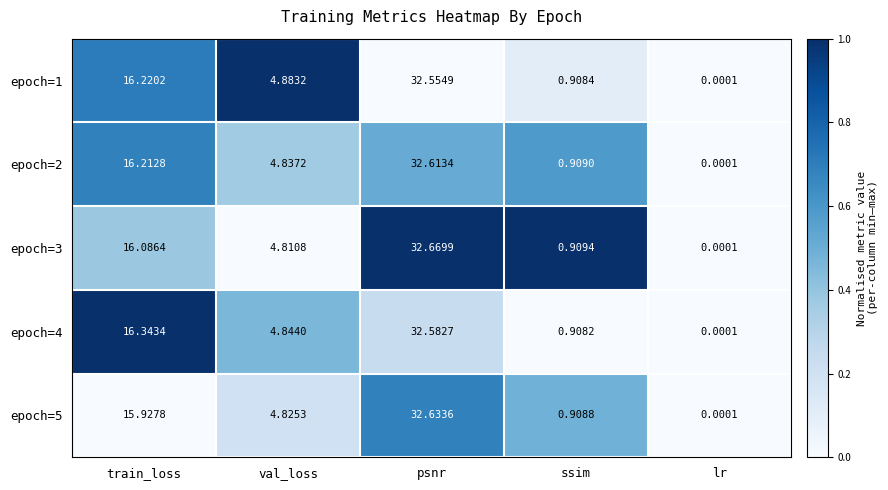

Which category has the highest value across all series?

psnr